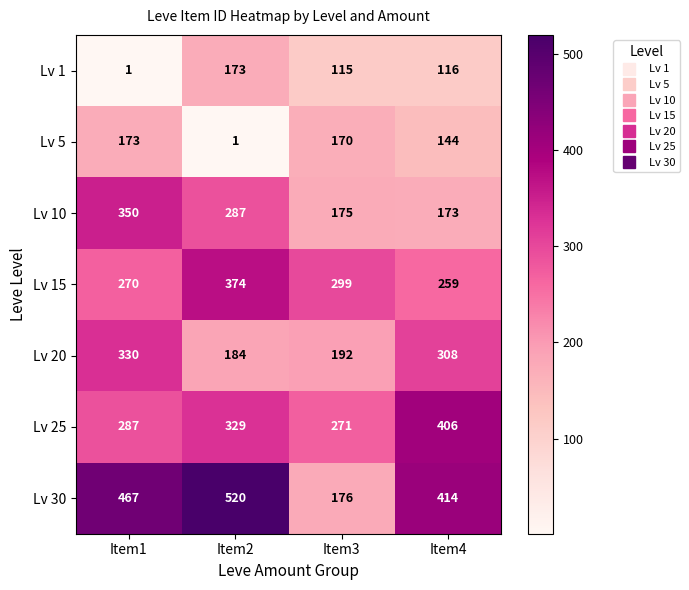

The value of Lv 20 at Item1 is 330. True or false?

True